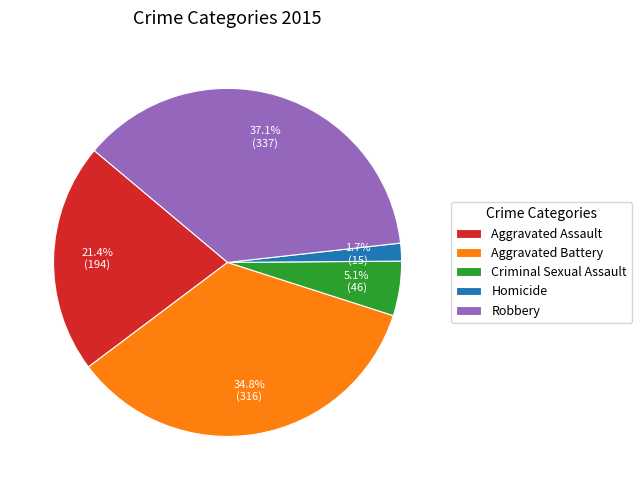

To the nearest percent, what portion does Aggravated Assault represent?

21%